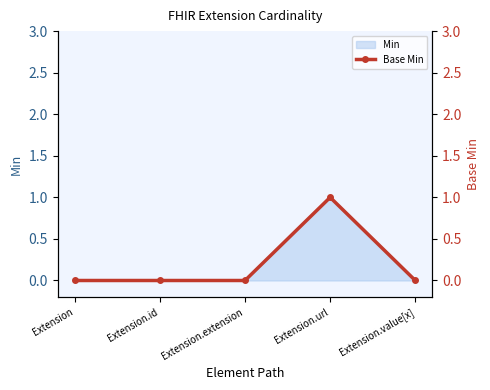

True or false: Min has a value of 1 at Extension.url.

True